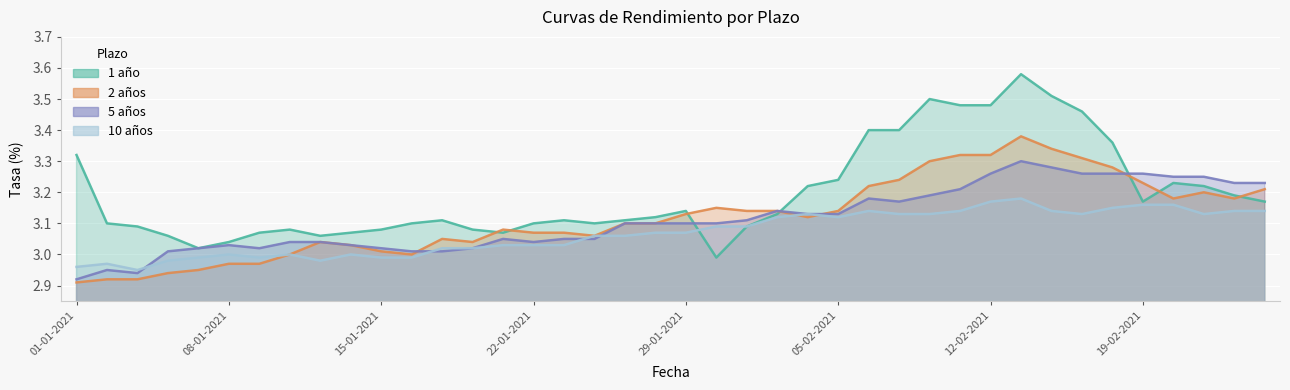

At which label is 10 años closest to 3?

08-01-2021